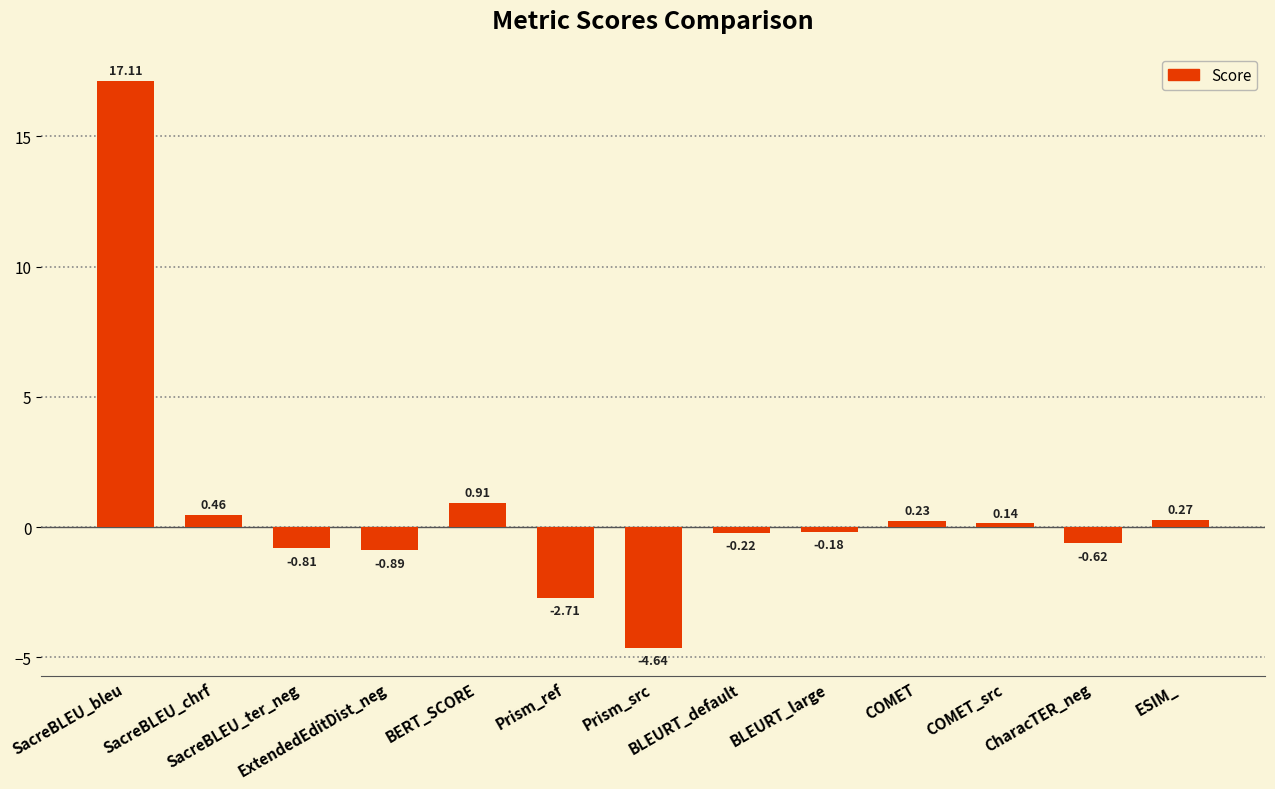

Rank the categories by value from lowest to highest.

Prism_src, Prism_ref, ExtendedEditDist_neg, SacreBLEU_ter_neg, CharacTER_neg, BLEURT_default, BLEURT_large, COMET_src, COMET, ESIM_, SacreBLEU_chrf, BERT_SCORE, SacreBLEU_bleu